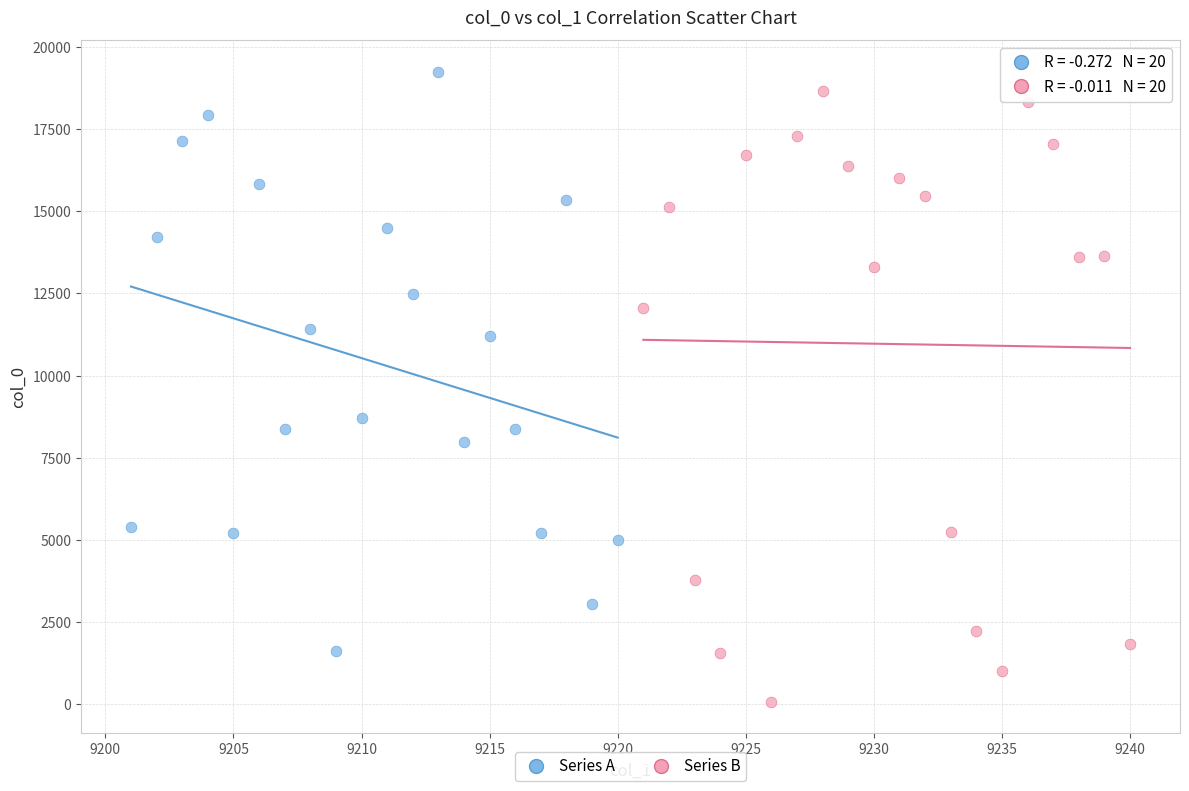

Which series contains the lowest Y value?

Series B